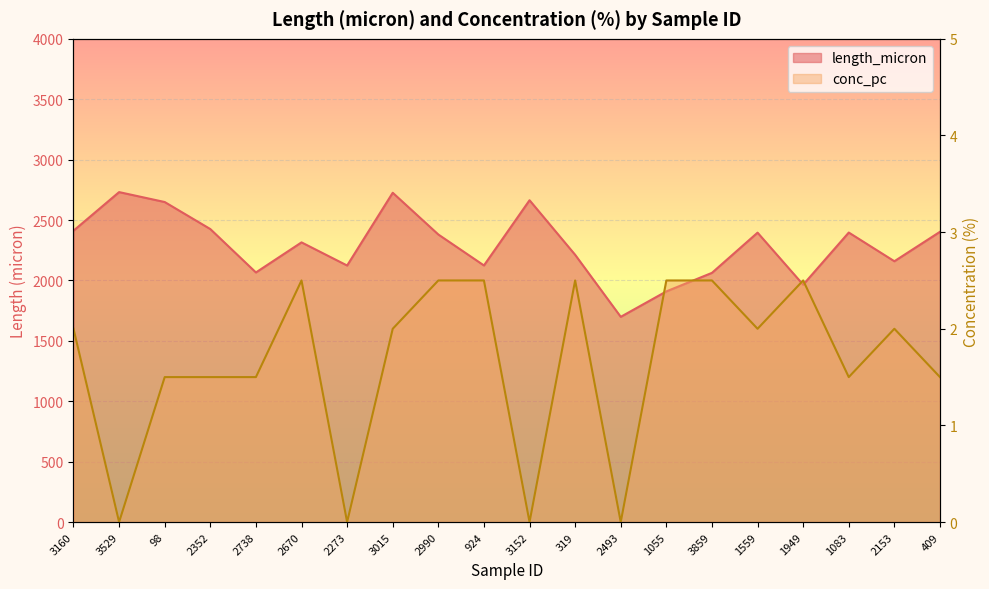

How many positive values does the conc_pc series have?

16